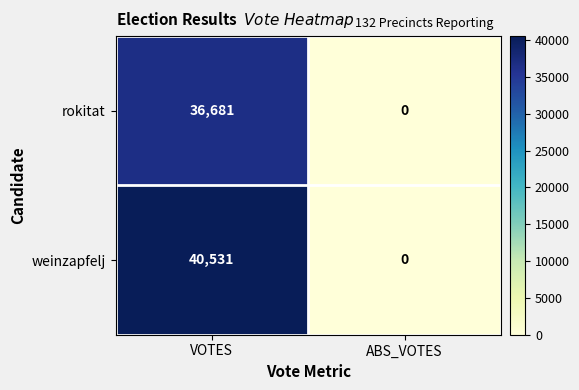

List the series in order of their overall mean, highest first.

weinzapfelj, rokitat